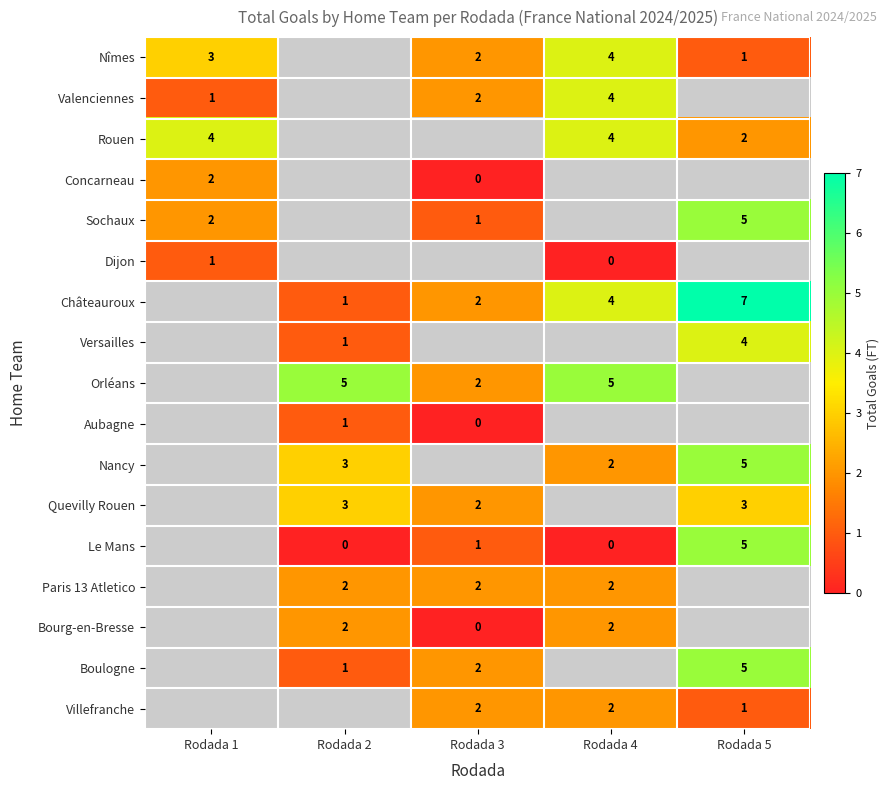

Is it true that Paris 13 Atletico equals 1 at Rodada 4?

False